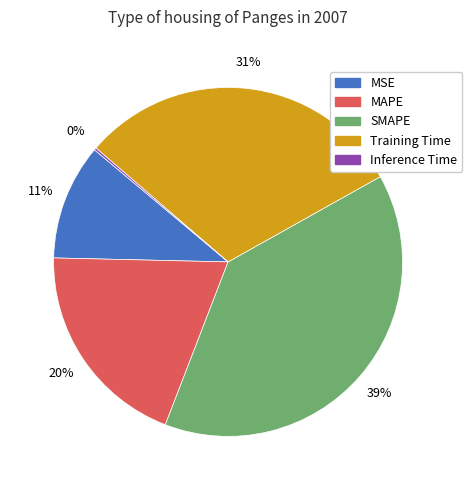

The MSE slice represents 11% of the pie. True or false?

True